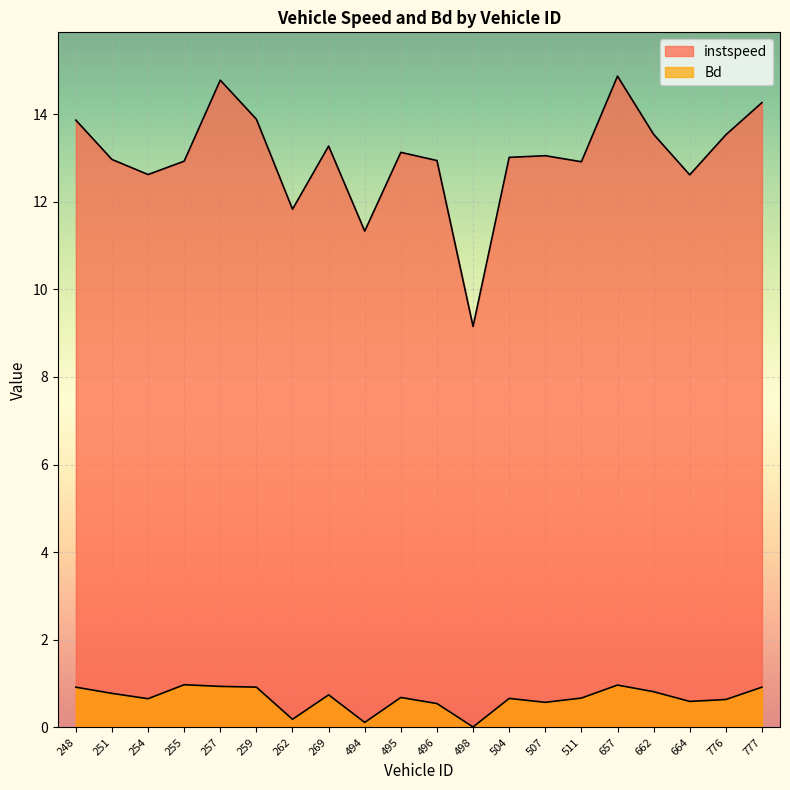

Reading left to right, extract all data points from this chart.

instspeed: 248=13.9	251=13.0	254=12.6	255=12.9	257=14.8	259=13.9	262=11.8	269=13.3	494=11.3	495=13.1	496=12.9	498=9.2	504=13.0	507=13.0	511=12.9	657=14.9	662=13.5	664=12.6	776=13.5	777=14.3
Bd: 248=0.9	251=0.8	254=0.7	255=1.0	257=0.9	259=0.9	262=0.2	269=0.7	494=0.1	495=0.7	496=0.5	498=0.0	504=0.7	507=0.6	511=0.7	657=1.0	662=0.8	664=0.6	776=0.6	777=0.9